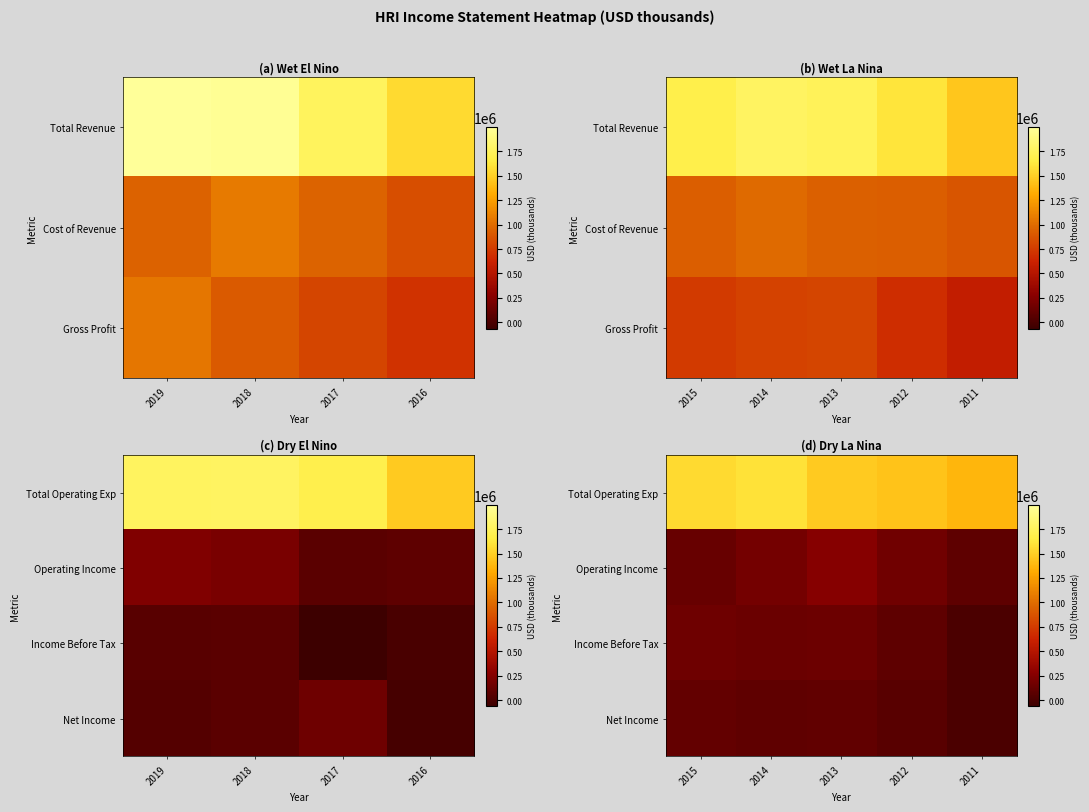

What is the total value across all series at 2012?

1758300